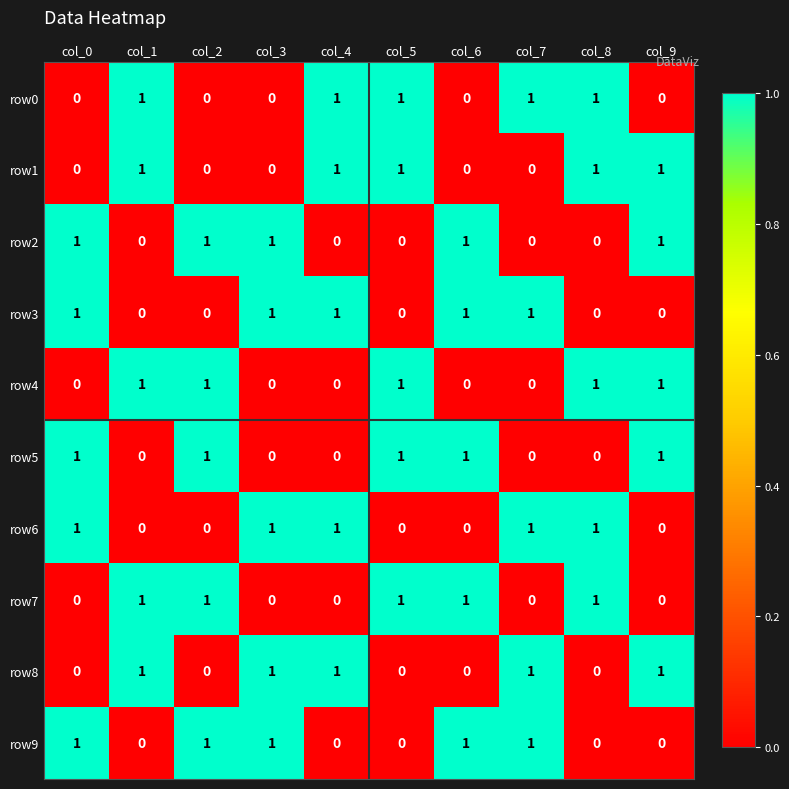

What is the total value across all series at col_1?

5